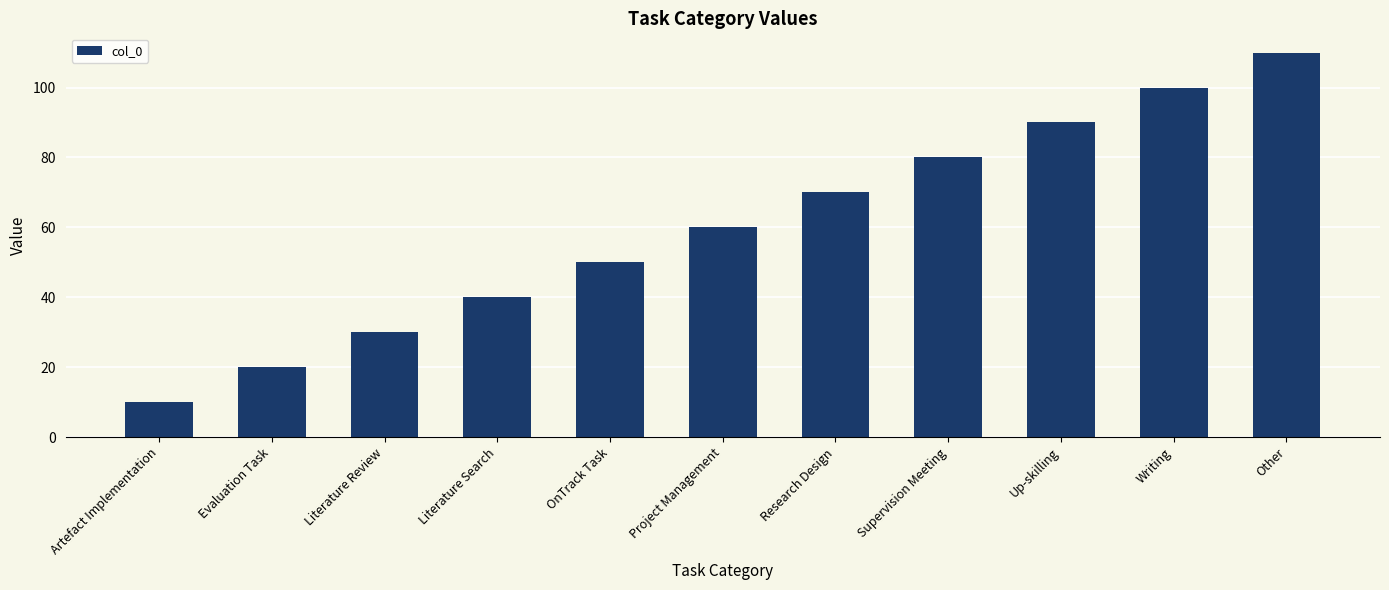

What is the sum of all values?

660